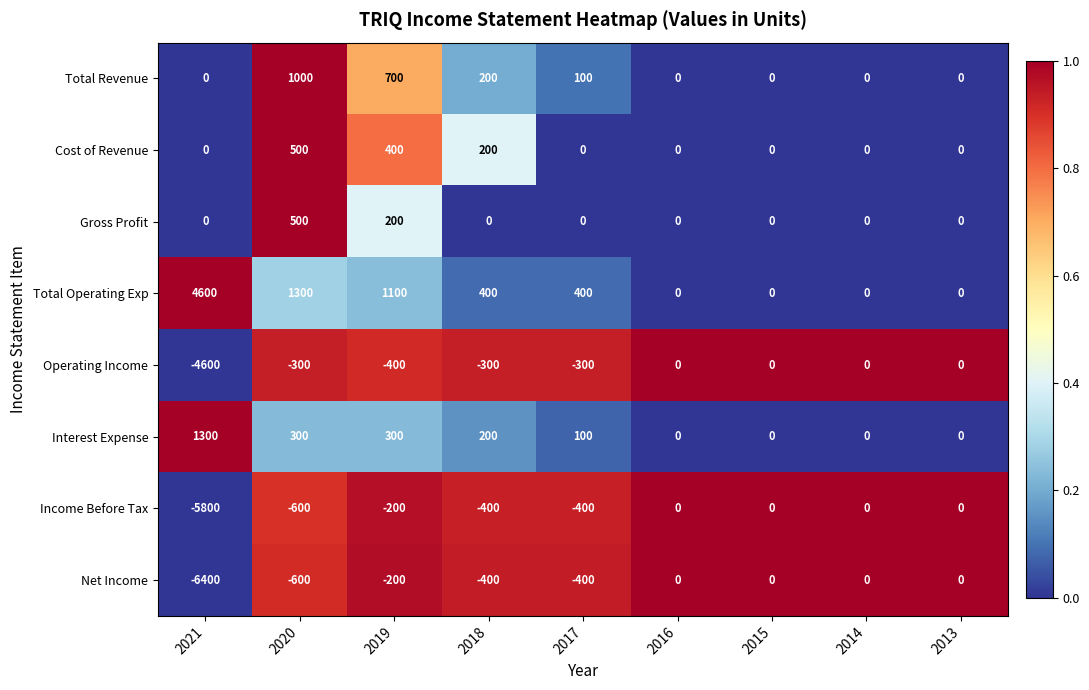

Is the value of Total Revenue at 2018 greater than the value of Total Operating Exp at 2018?

No